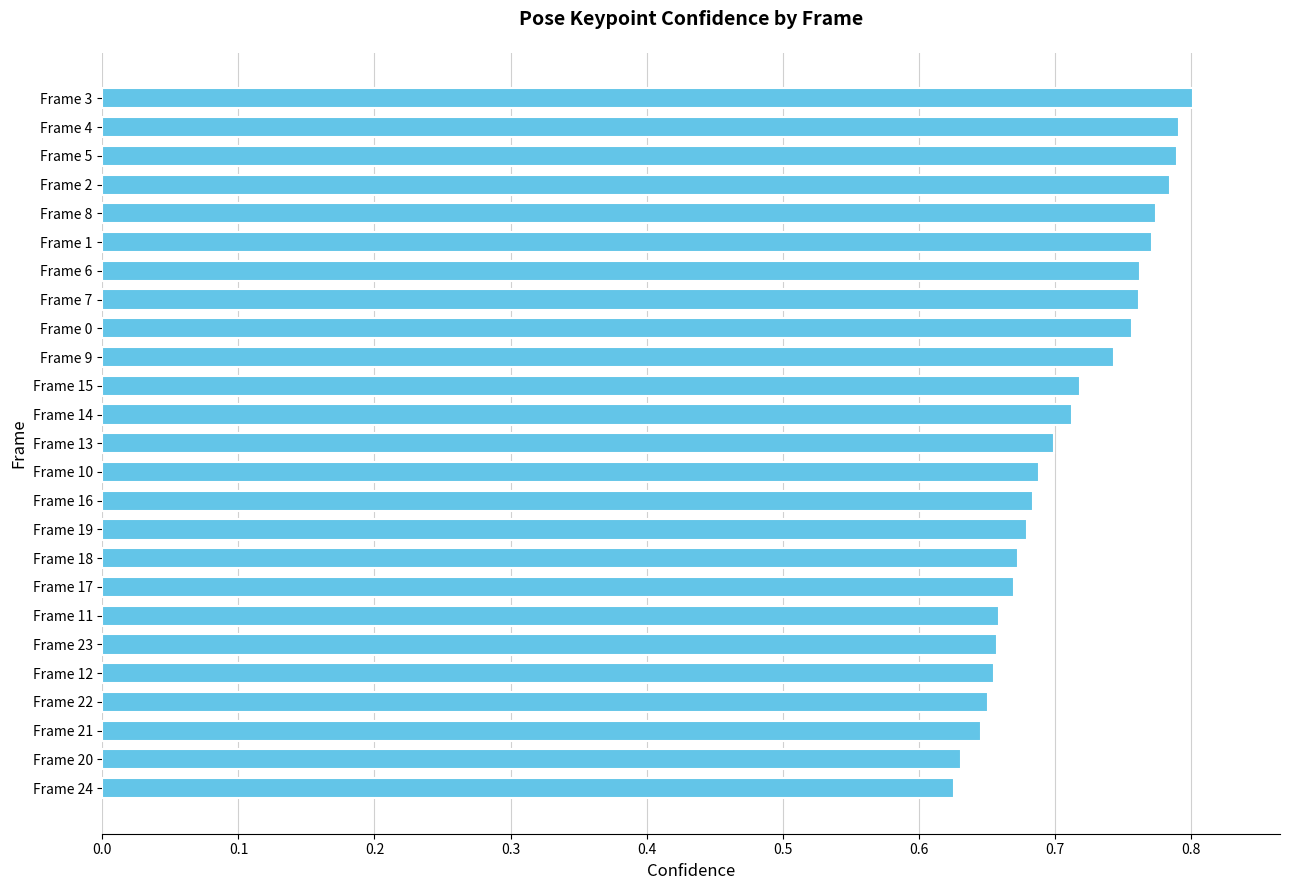

What is the sum of all values?

17.8